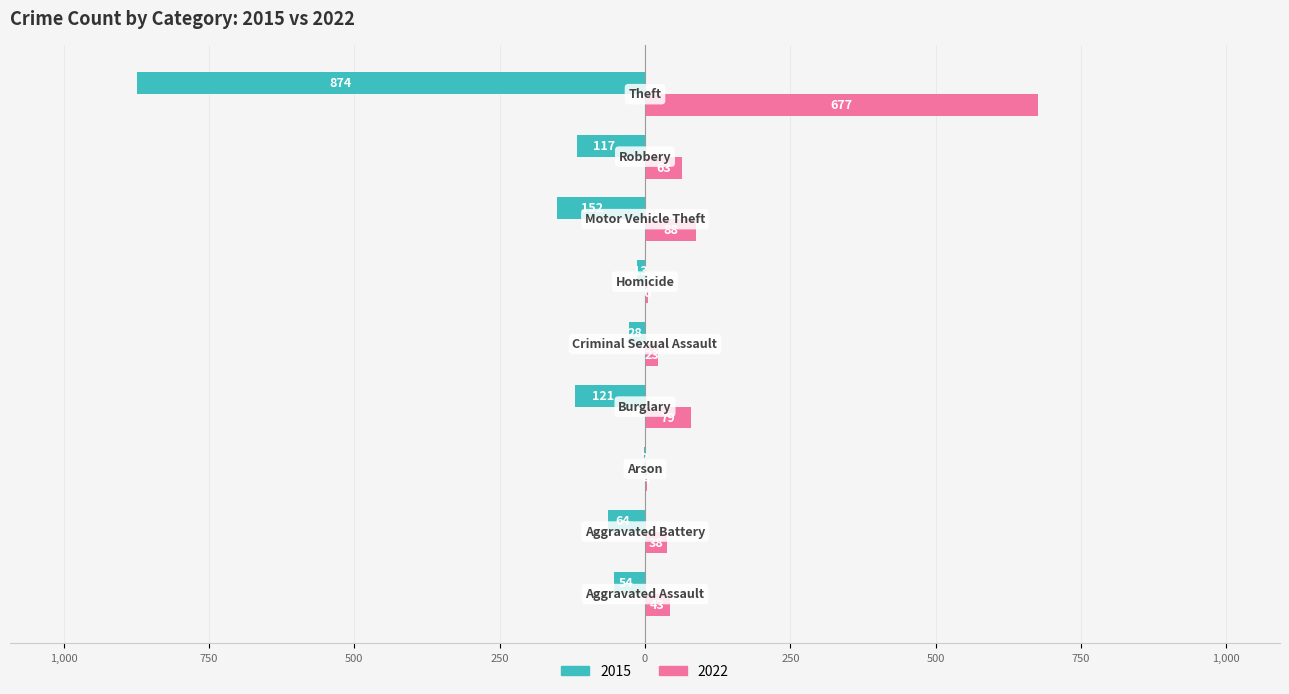

Which category has the highest value in the 2022 series?

Theft